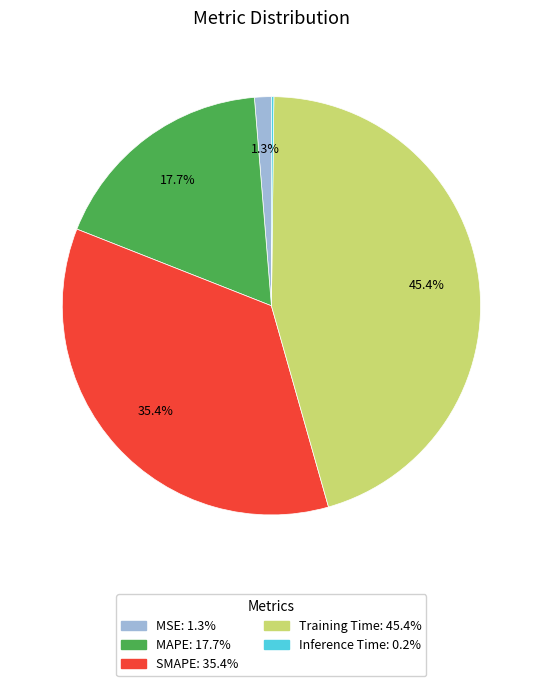

To the nearest percent, what is the difference between the largest and smallest slice percentages?

45%